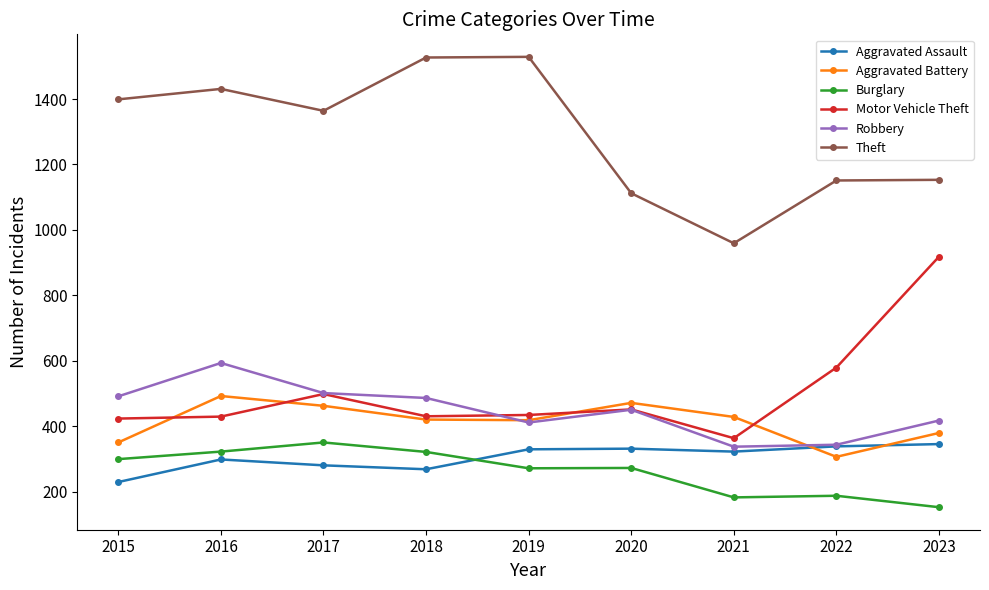

True or false: Burglary and Theft intersect in this chart.

False